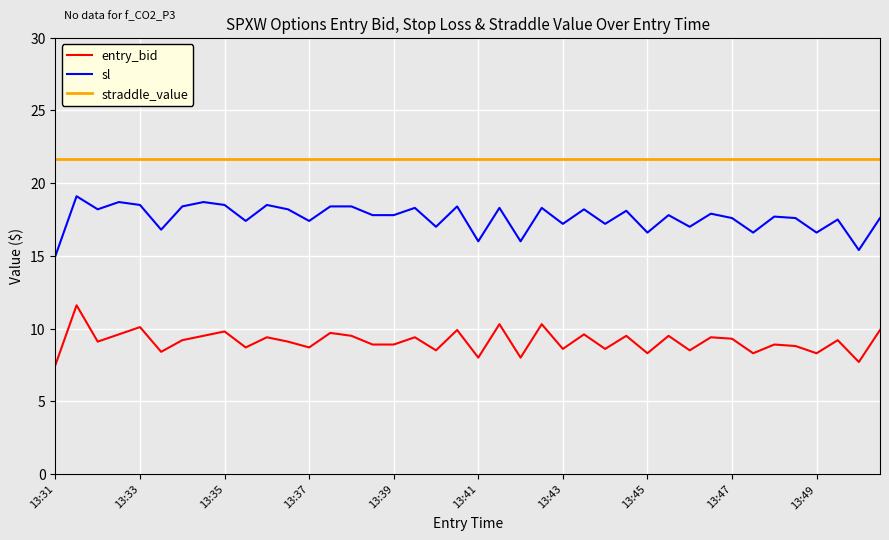

True or false: sl and straddle_value intersect in this chart.

False